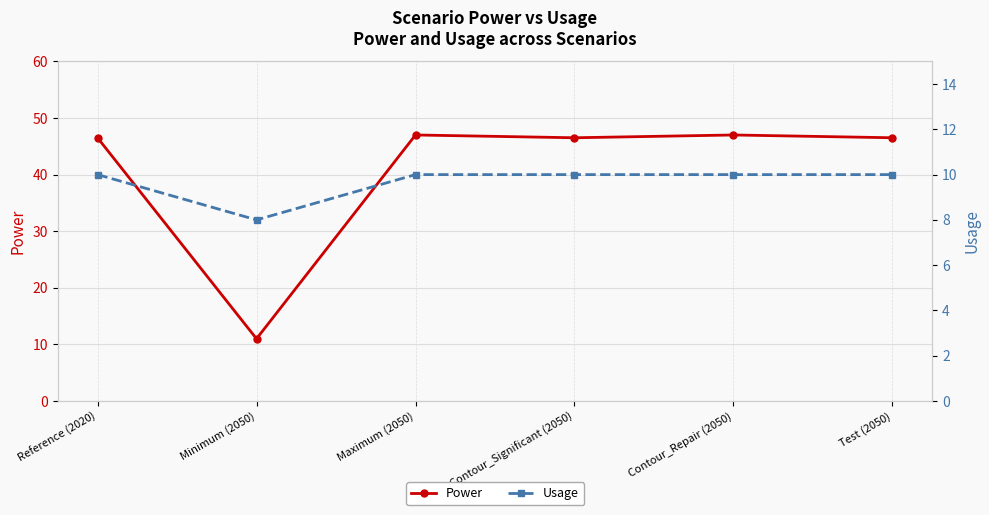

Where is the first local maximum for Power?

Maximum (2050)